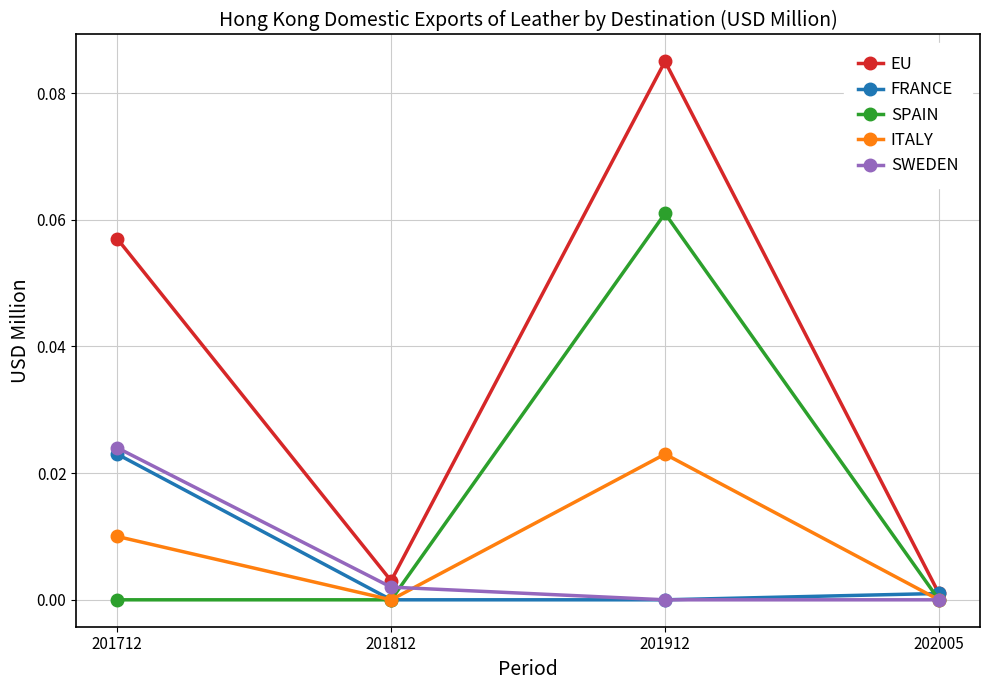

Rank the series at 201712 from lowest to highest value.

SPAIN, ITALY, FRANCE, SWEDEN, EU